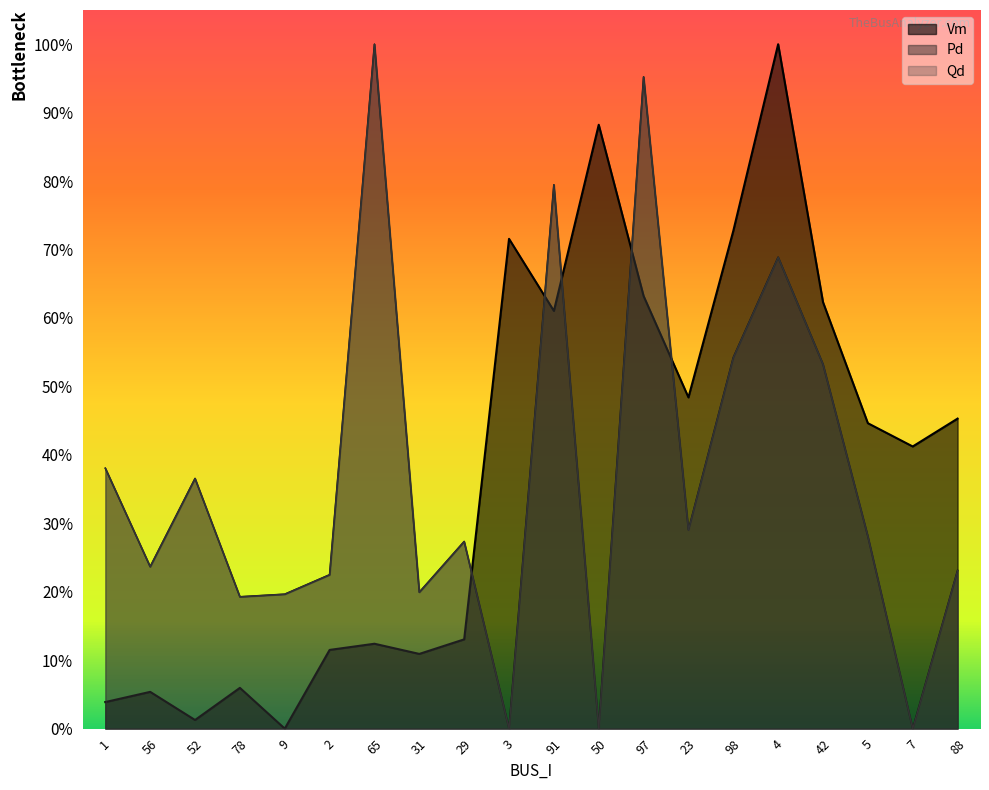

At which category does Qd reach its first local peak?

52